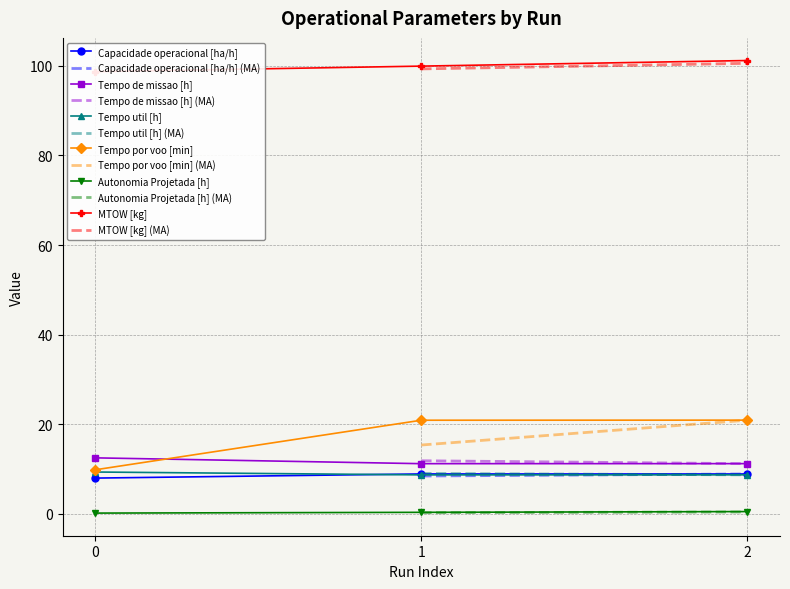

Is it true that Capacidade operacional [ha/h] equals 5.3 at 2?

False